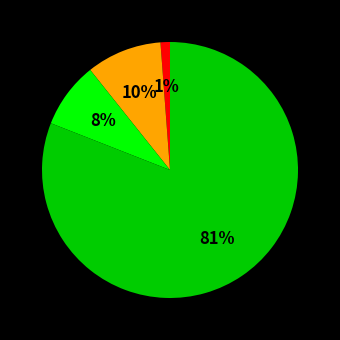

Is there a majority slice in this chart?

Yes